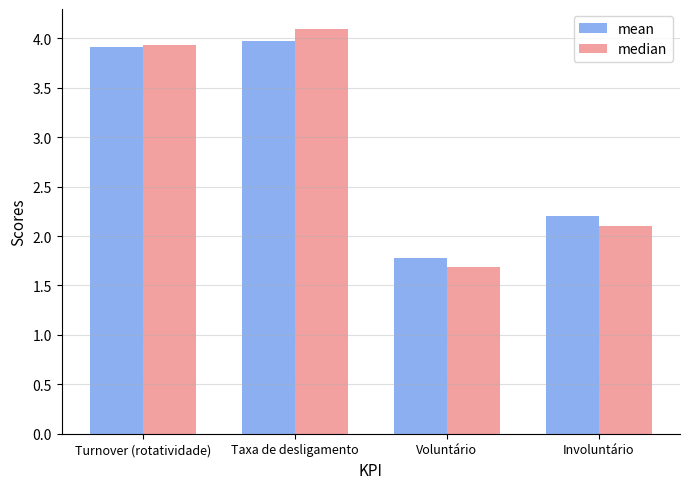

What is the lowest value of the median series?

1.7